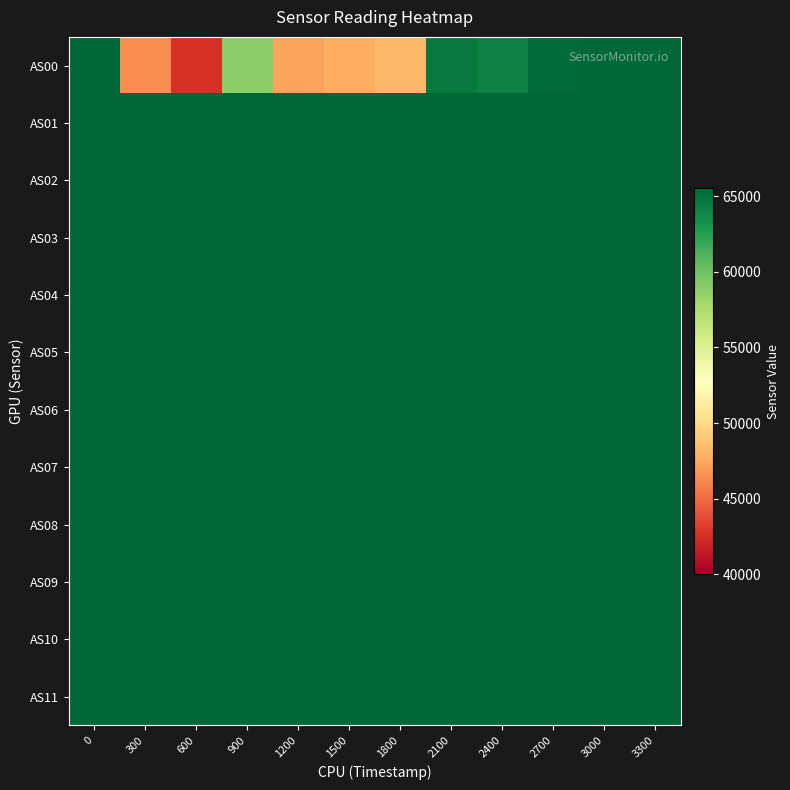

What is the maximum value shown in the chart?

65535